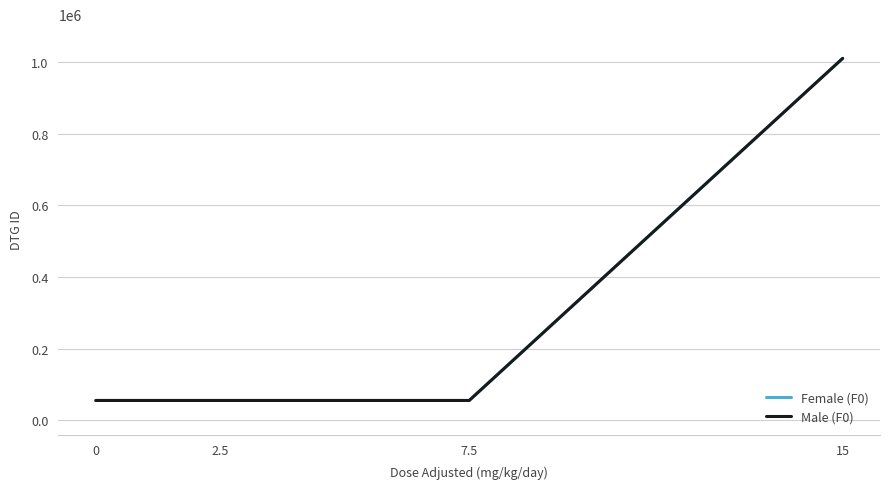

At which category is the sum across all series the highest?

15